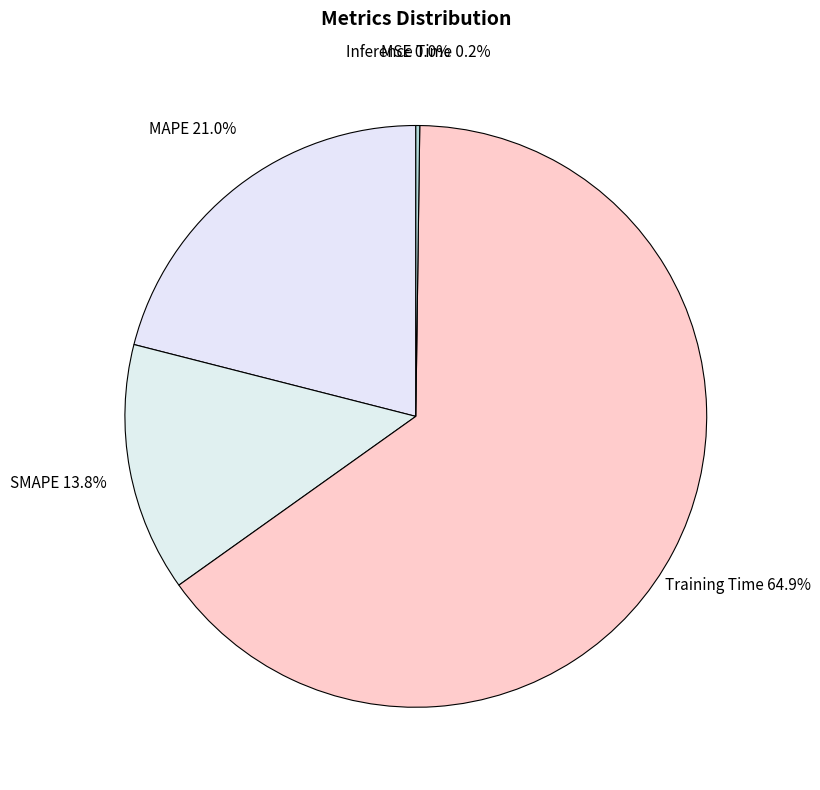

The SMAPE slice represents 20% of the pie. True or false?

False